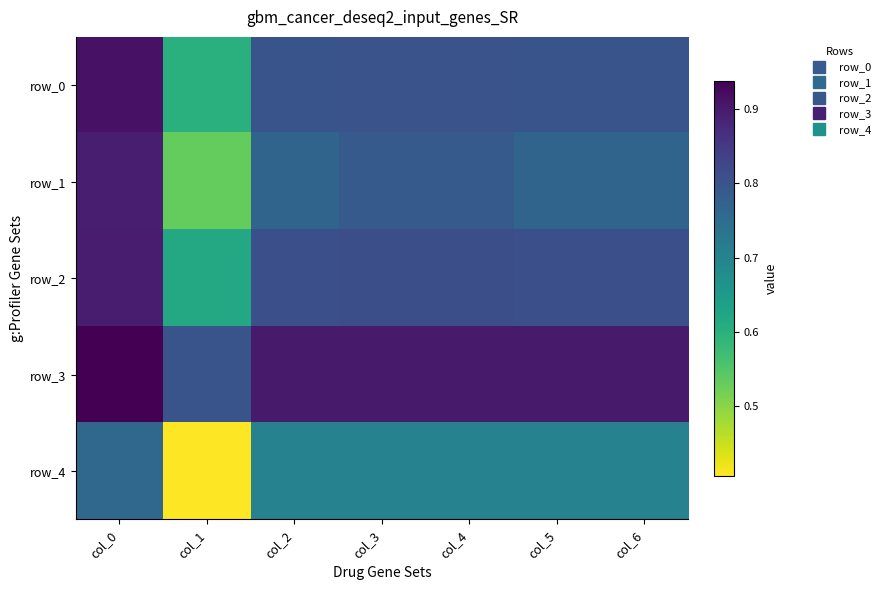

What is the spread (max minus min) of values at col_4?

0.2